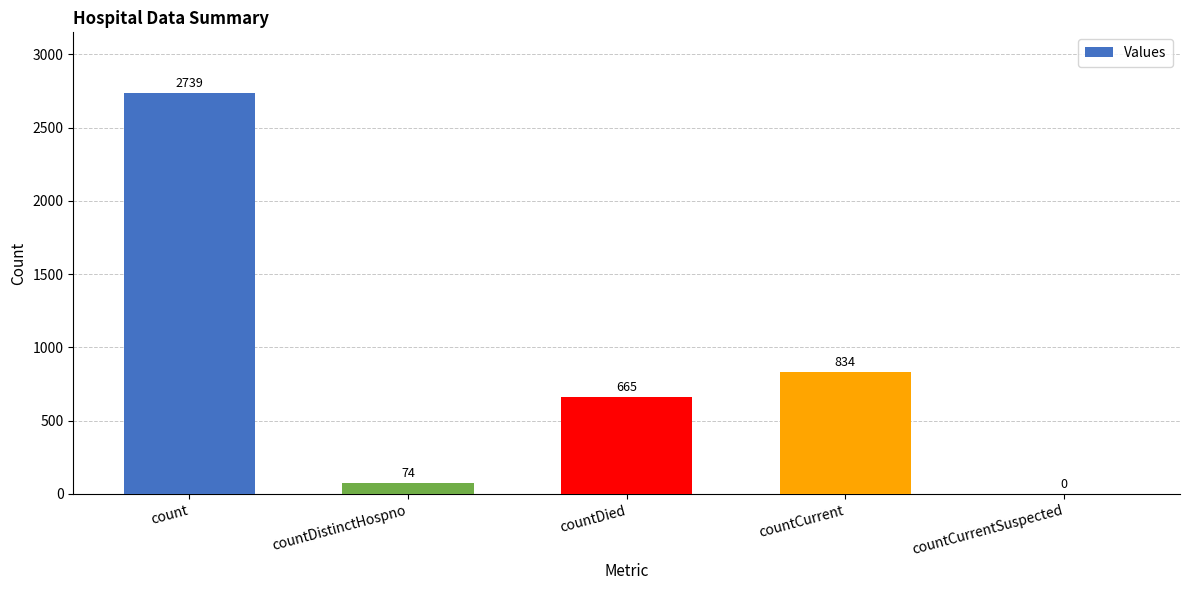

Which label corresponds to the largest value in the chart?

count